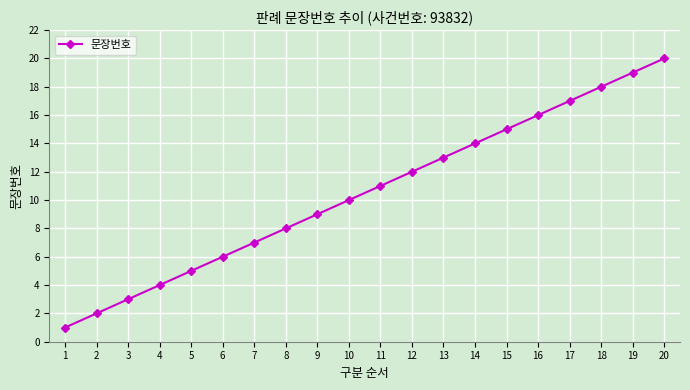

True or false: there are more than 1 points higher than both neighbors.

False